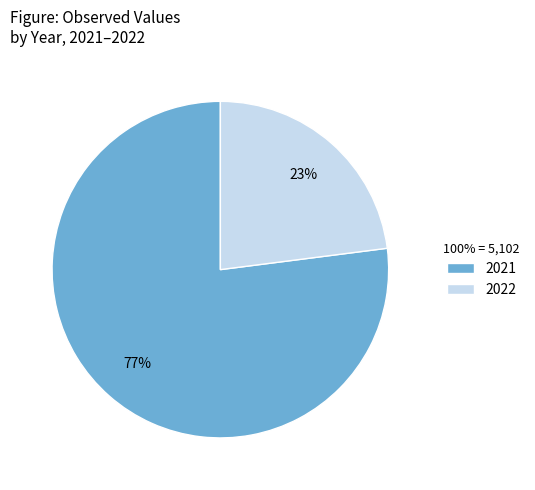

To the nearest percent, what percentage of the pie is 2021?

77%